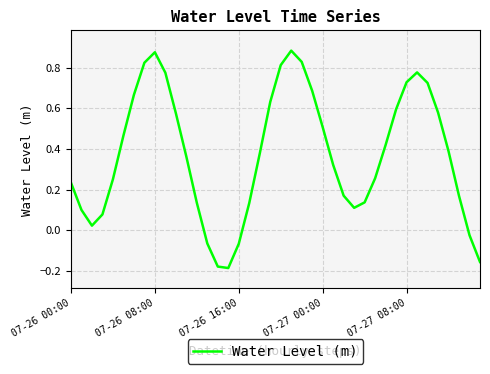

What is the difference between the maximum and minimum values?

1.1